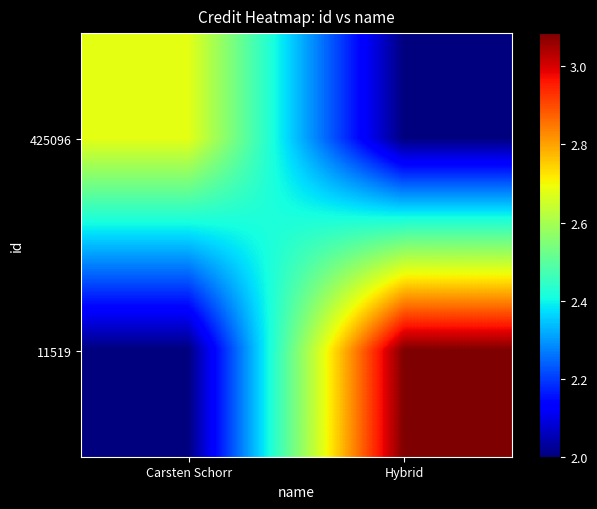

What is the total value across all series at Carsten Schorr?

4680360